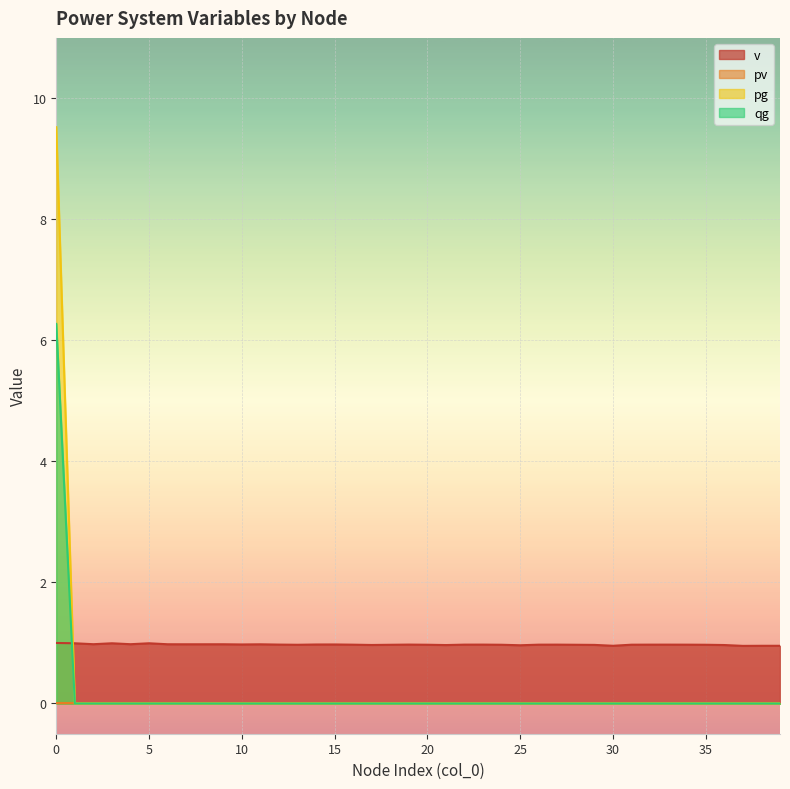

Count the v values in the range 0 to 1.

40